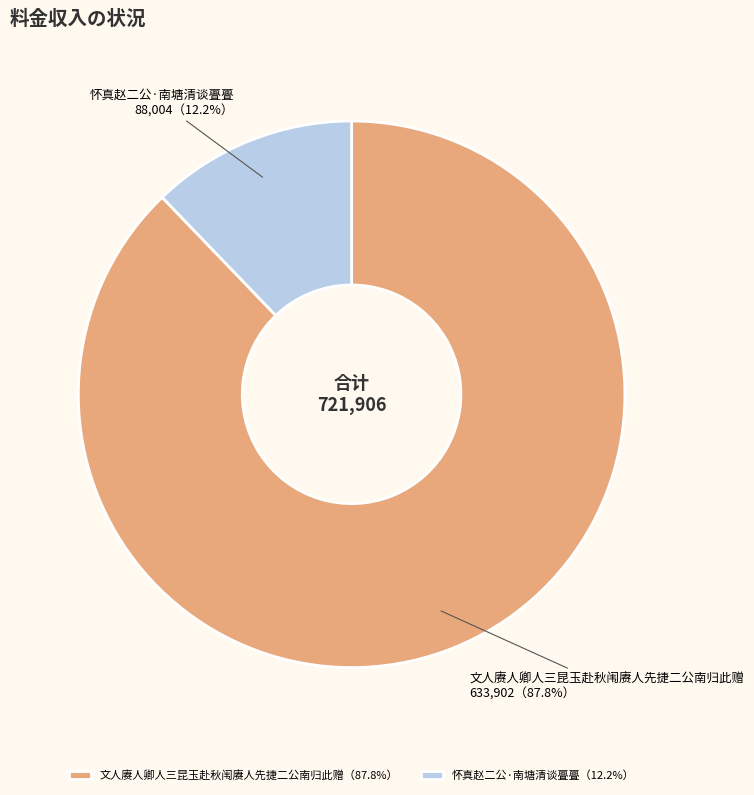

Approximately how many times larger is the value at 文人赓人卿人三昆玉赴秋闱赓人先捷二公南归此赠 compared to 怀真赵二公·南塘清谈亹亹?

7.2